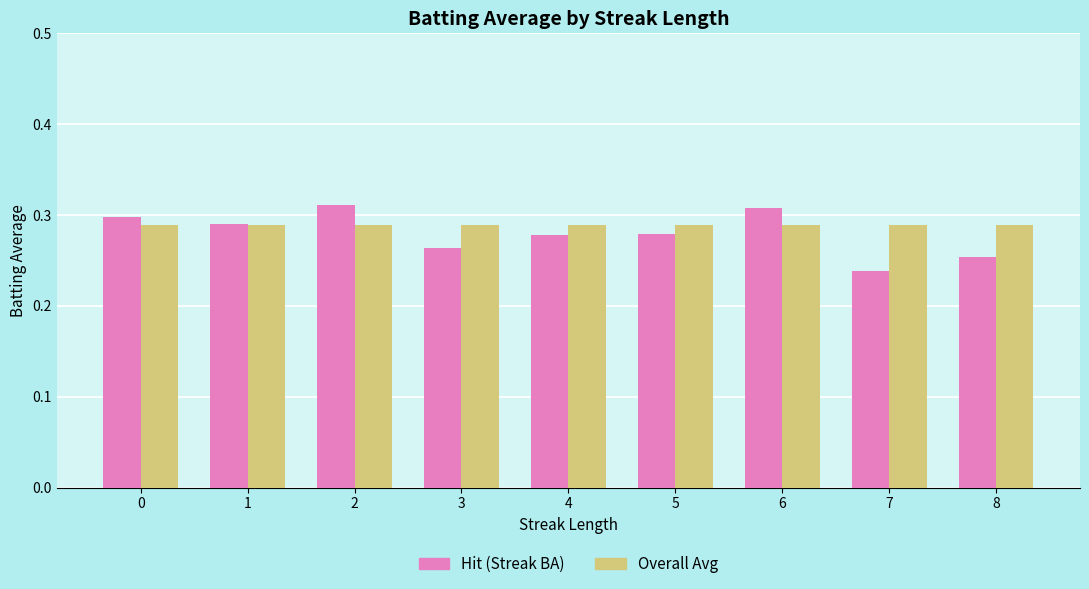

Is it true that Overall Avg equals 0.5 at 8?

False